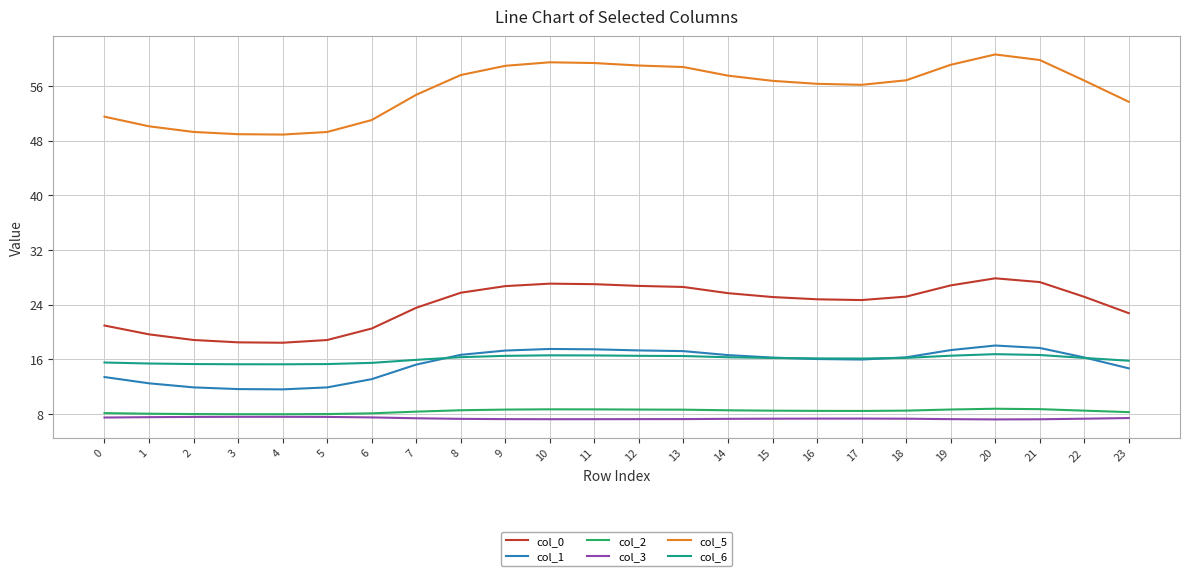

What is the spread (max minus min) of values at 22?

49.5